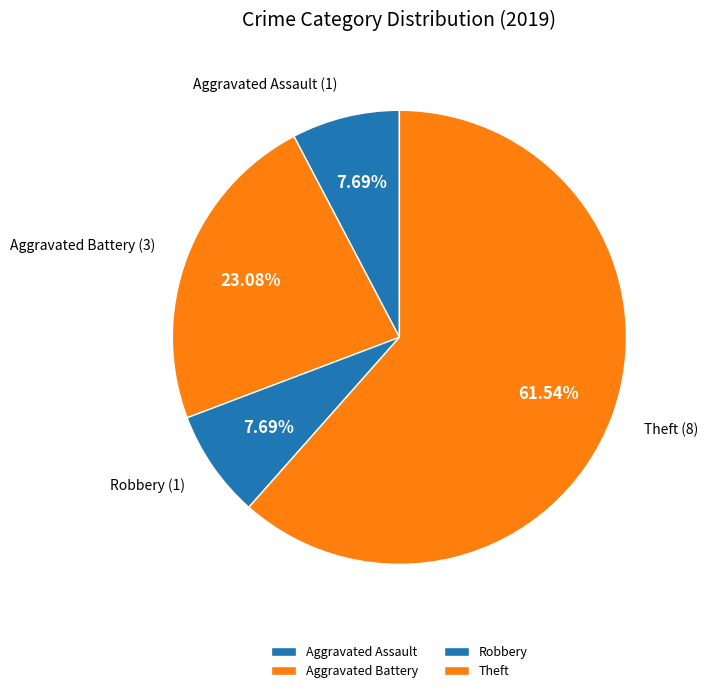

What is the largest slice in the pie chart?

Theft